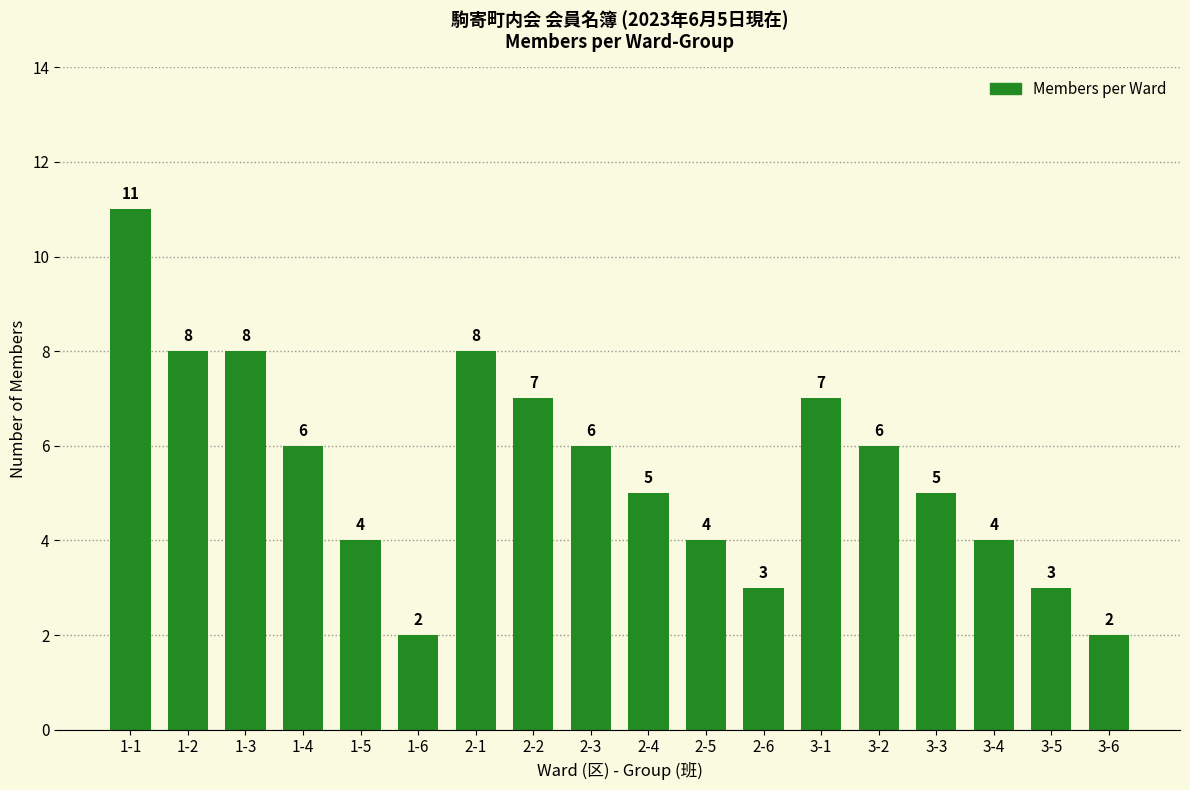

Where does the data first go above 6?

1-1